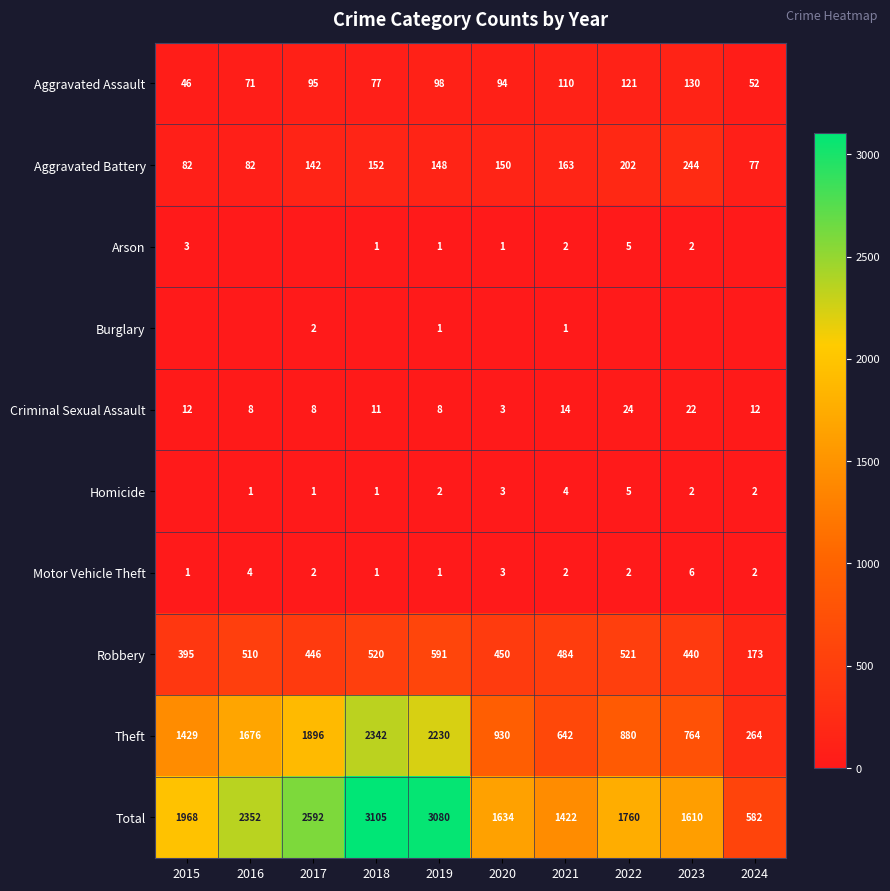

At which category is the sum across all series the highest?

2018